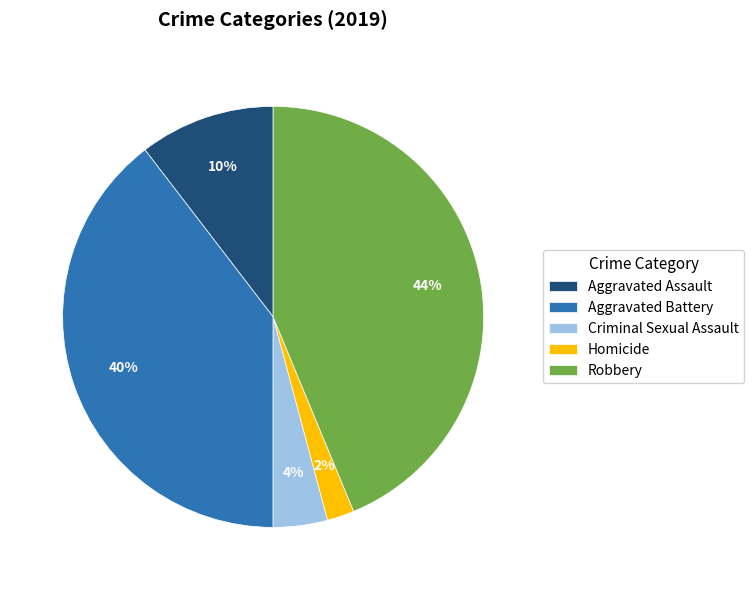

True or false: Homicide accounts for 16% of the total.

False